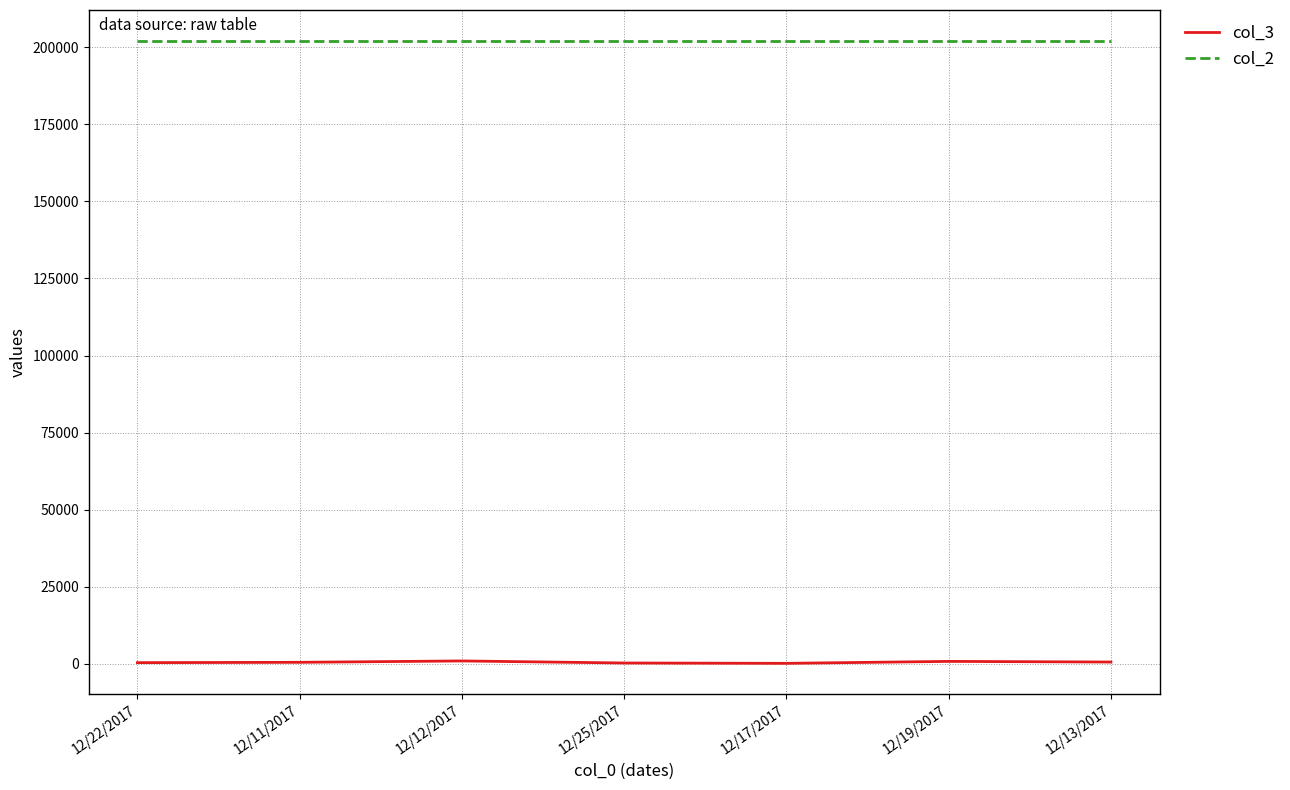

Which series has the widest spread of values?

col_3